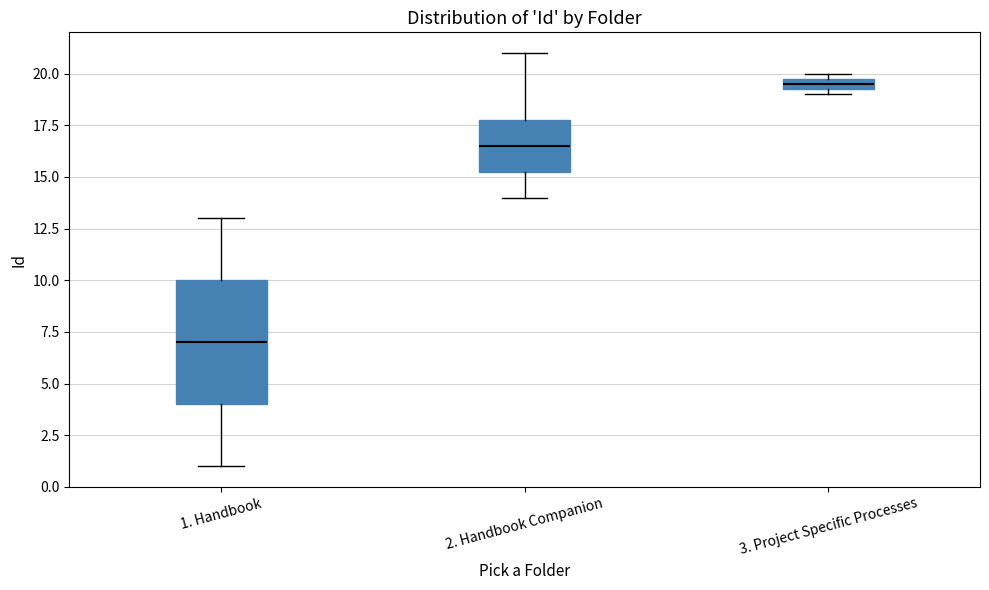

Where does the median line of the box for 1. Handbook sit on the y-axis? The values are not printed on the chart, so give them approximately, as read against the axis.

7.0